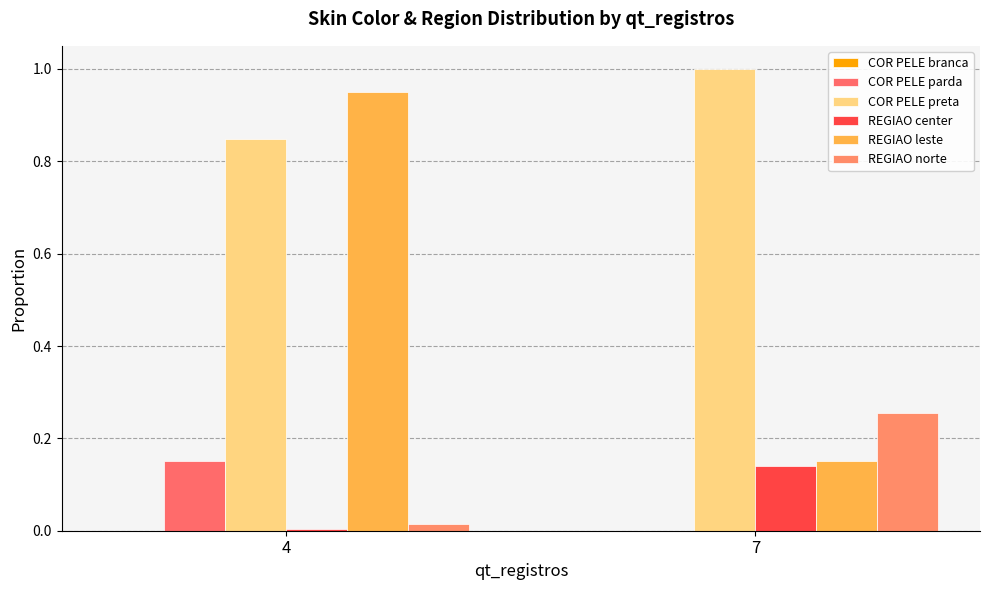

What is the total value across all series at 7?

1.5